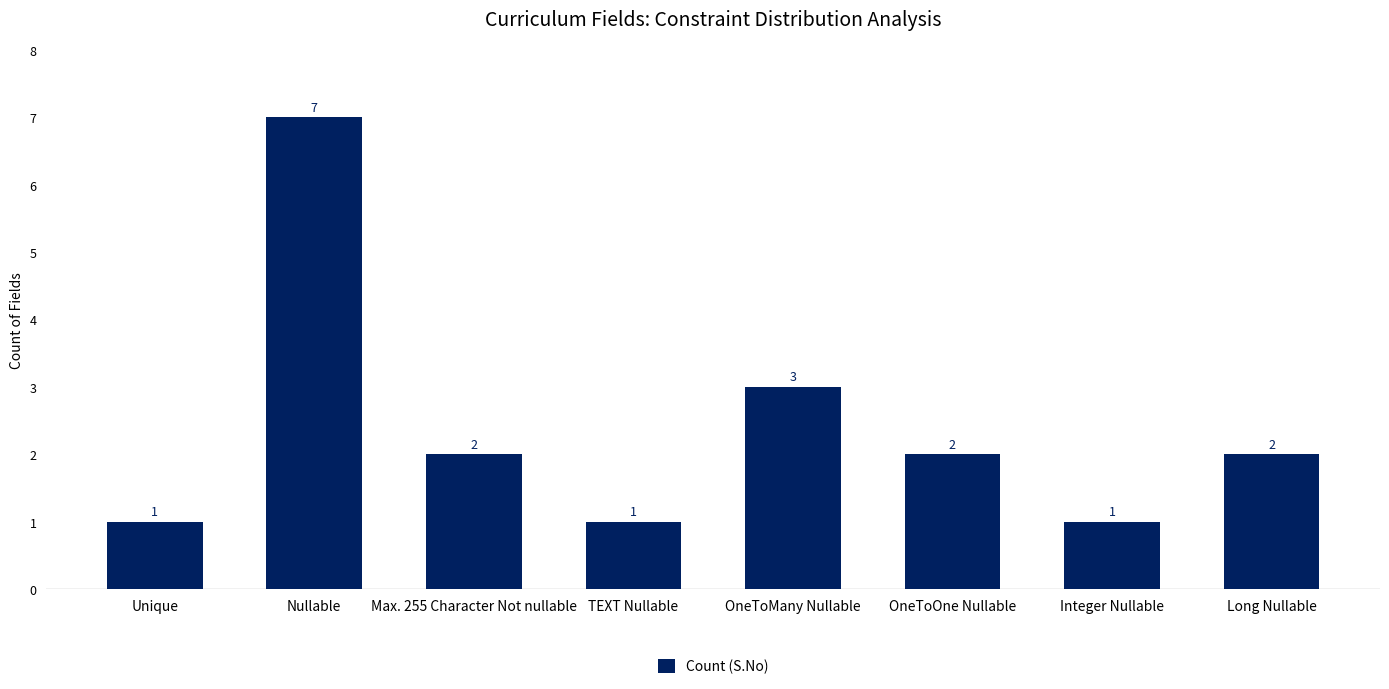

At which label does the data first exceed 2?

Nullable